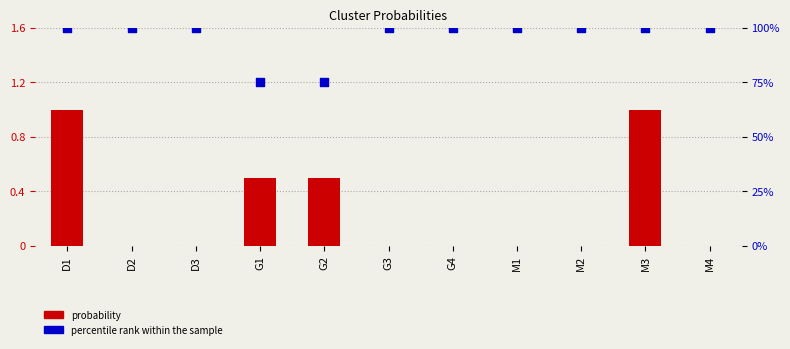

Which series has the largest Y range (max minus min)?

percentile rank within the sample